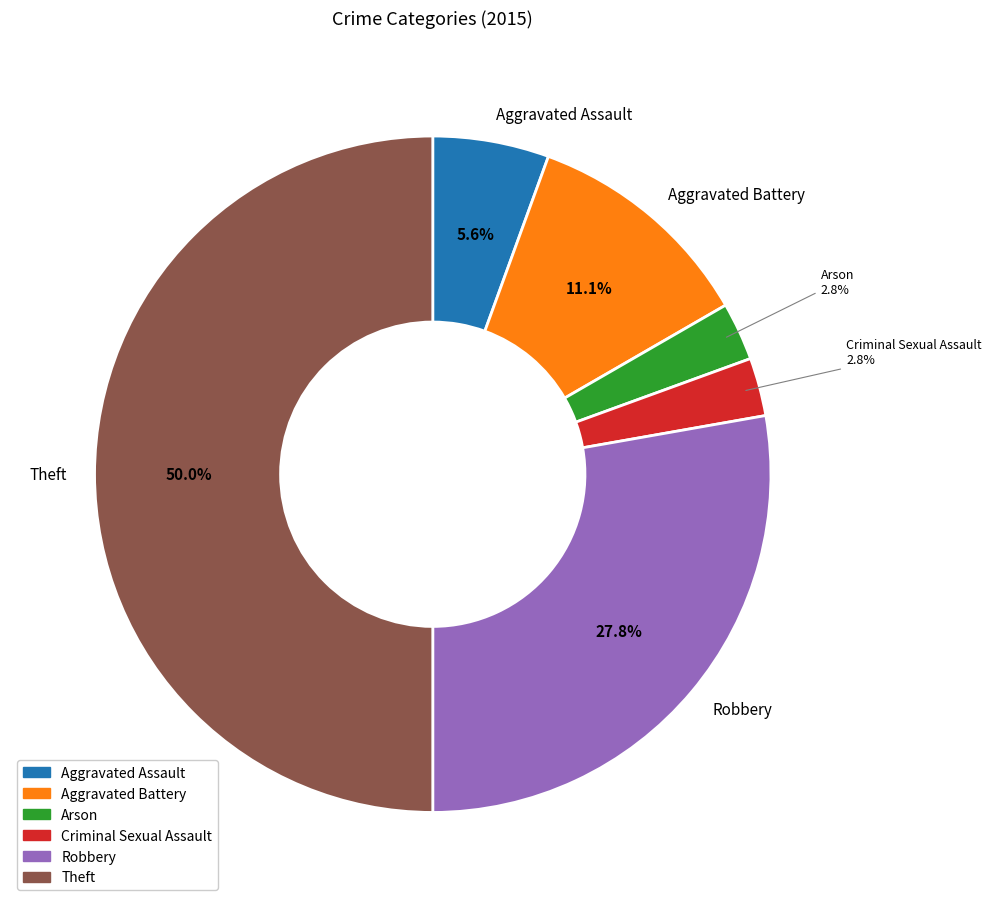

What is the largest slice in the pie chart?

Theft